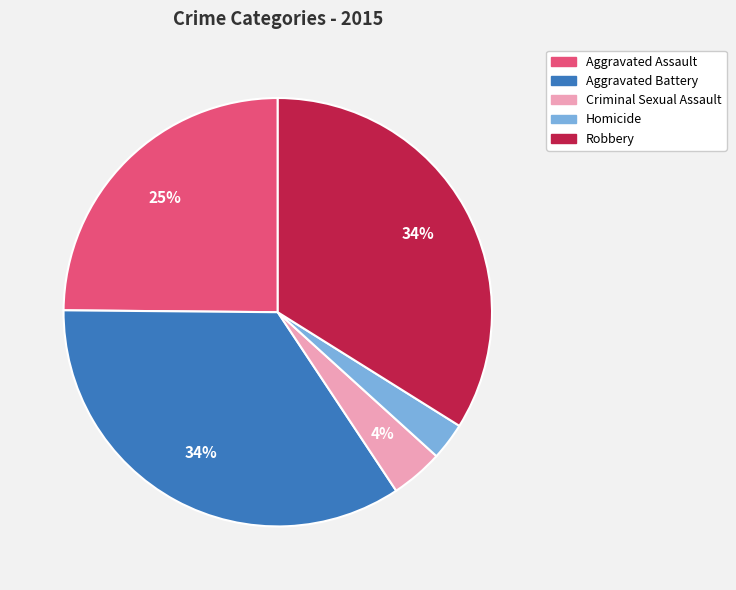

How many segments does this pie chart have?

5